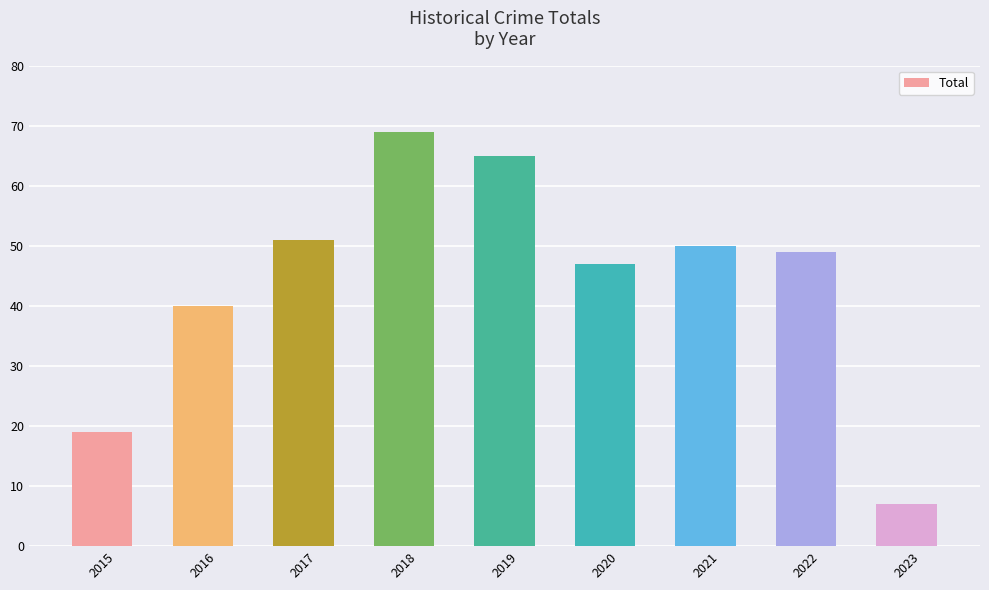

What is the sum of all values?

397